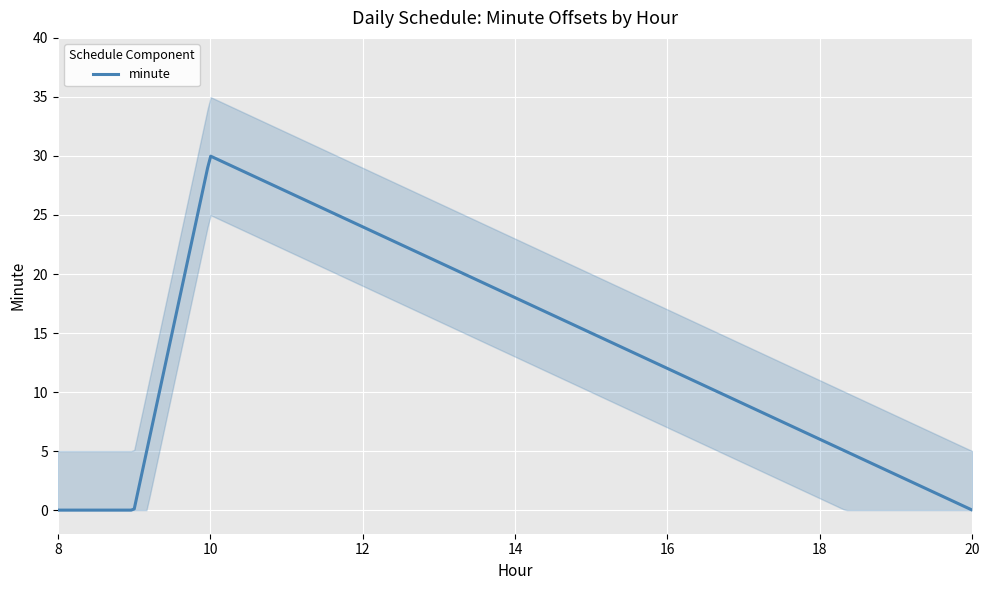

Reading left to right, list all the values displayed in this chart.

0	0	30	0